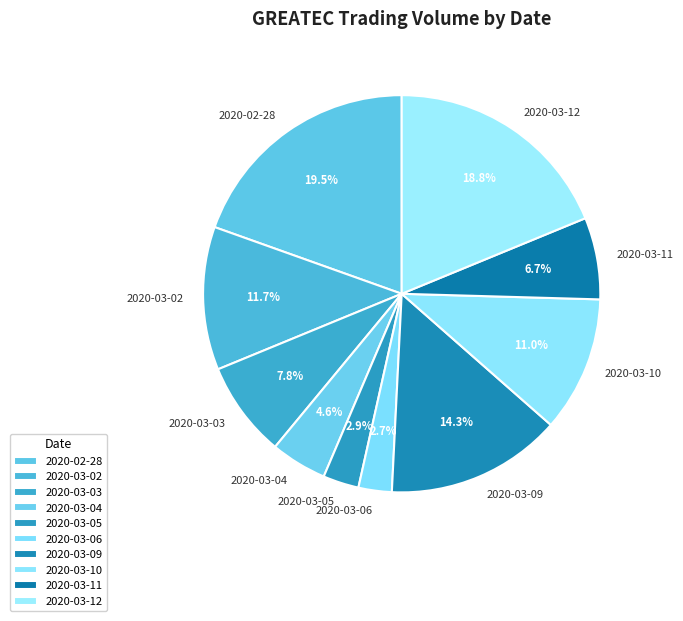

The 2020-03-03 slice represents 17% of the pie. True or false?

False